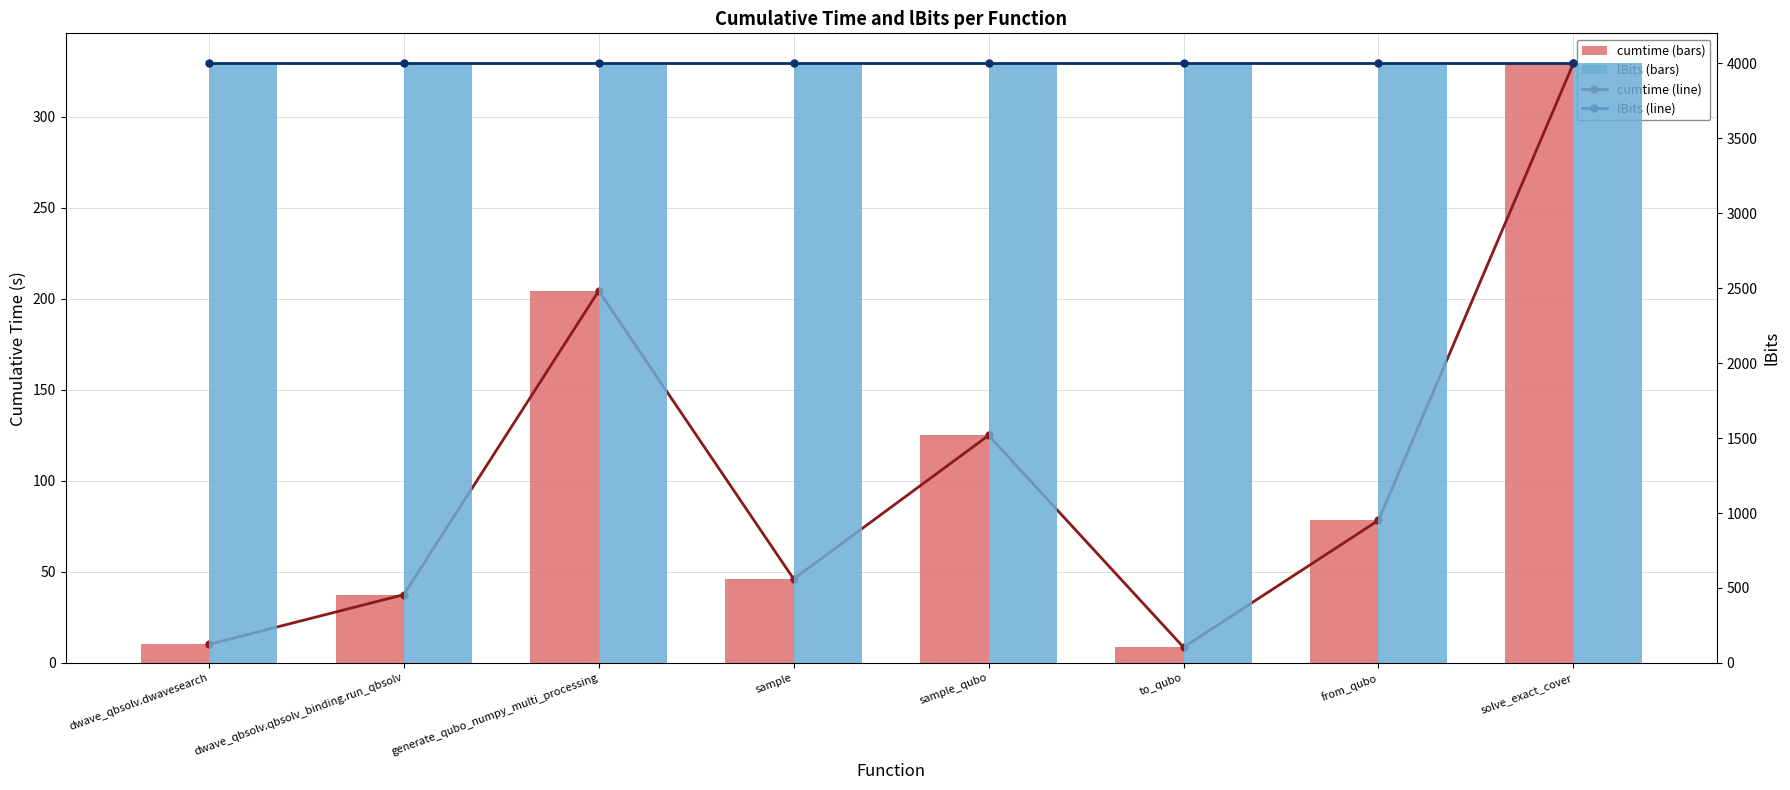

What is the value of the cumtime (bars) bar at the 2nd from the left?

37.5